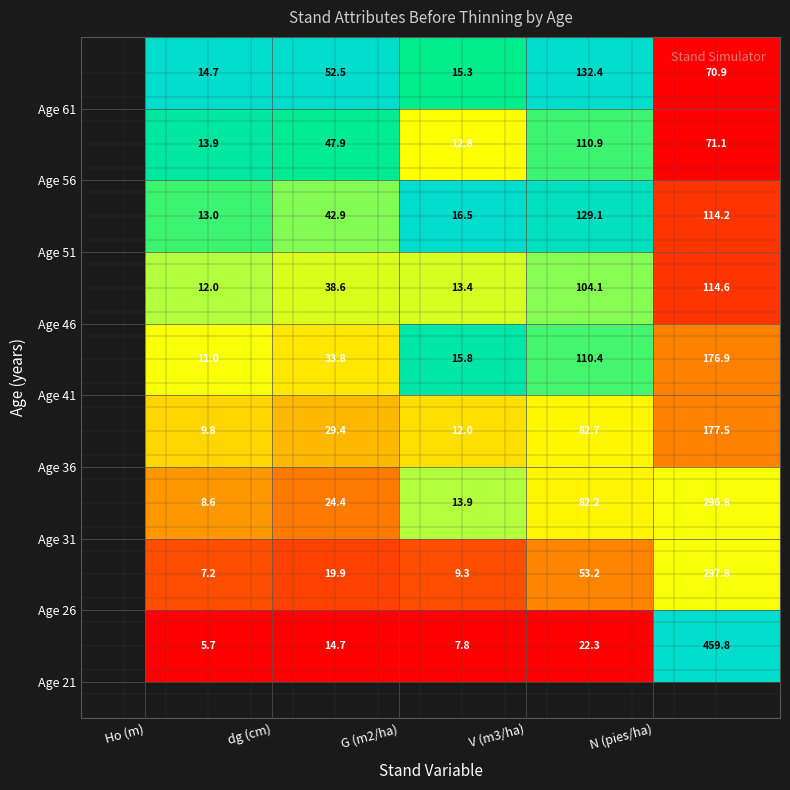

At how many categories does at least one series exceed 6?

5